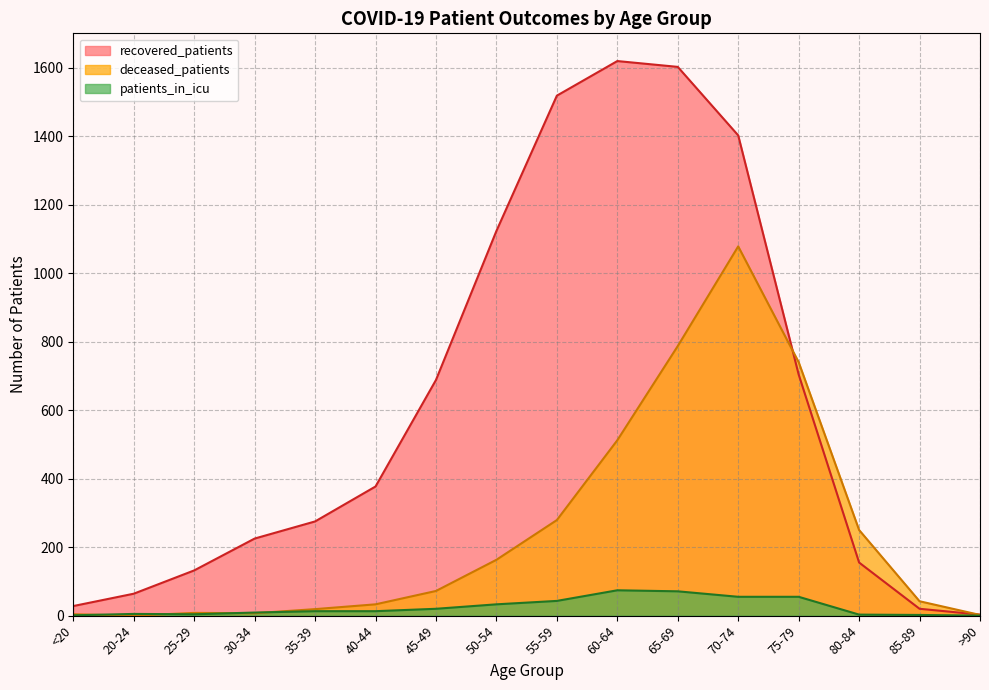

What is the difference between the maximum and minimum values in the deceased_patients series?

1078